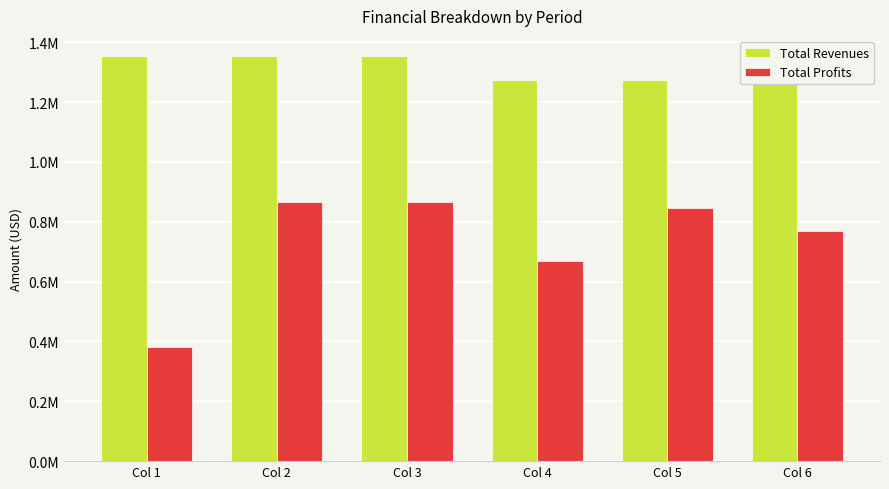

Rank the series by their maximum value, from highest to lowest.

Total Revenues, Total Profits